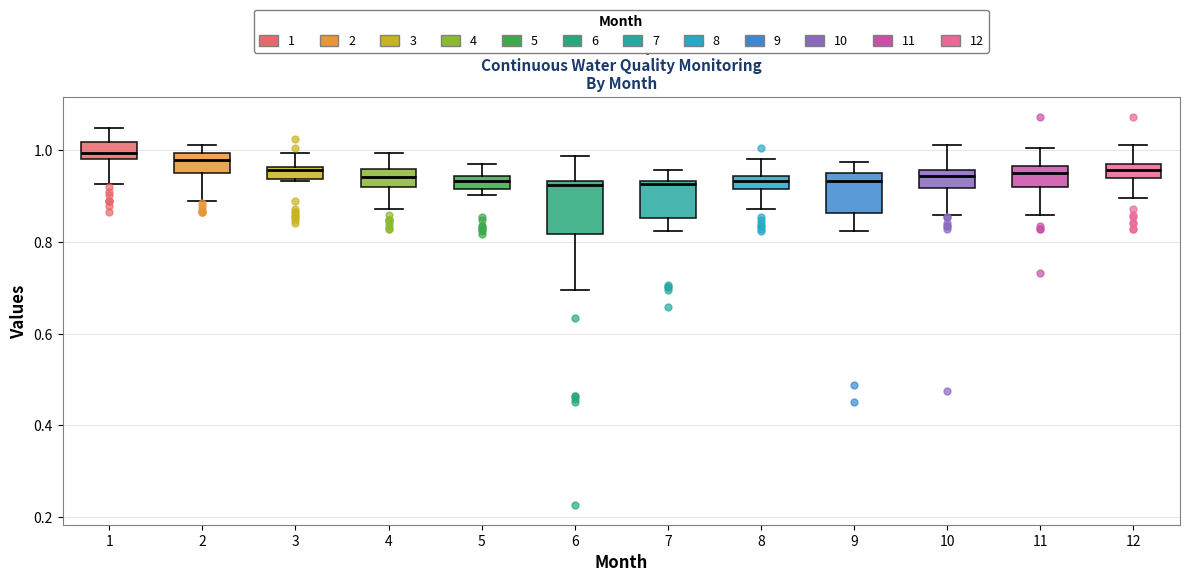

Which box is the tallest, from its lower edge to its upper edge?

6